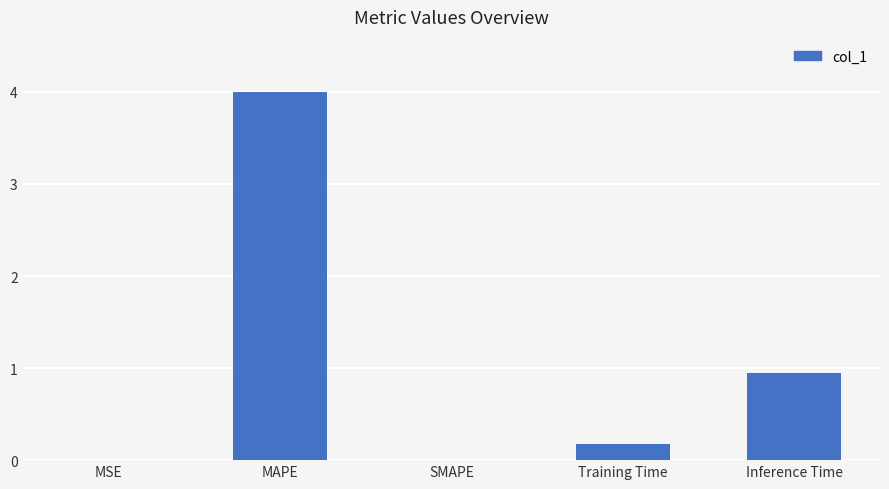

The chart shows a value of 0.0 at MSE. True or false?

True